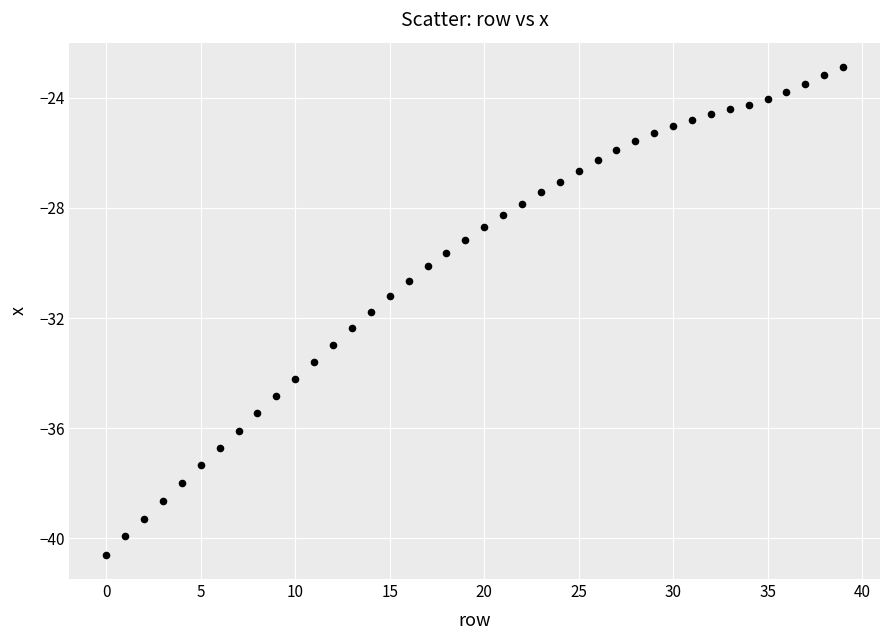

What is the range of Y values (max minus min)?

17.7